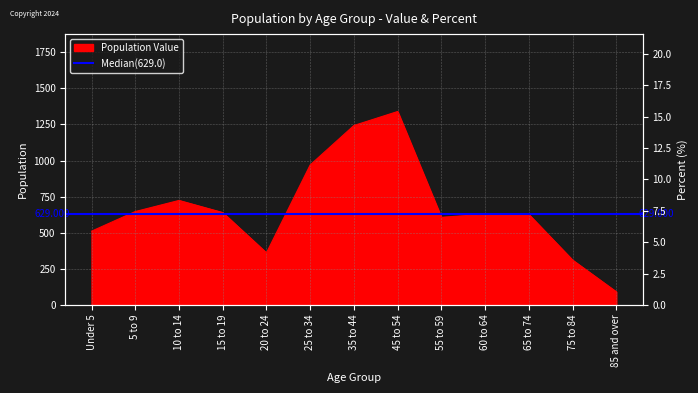

Approximately how many times larger is the value at 20 to 24 compared to 25 to 34?

0.4